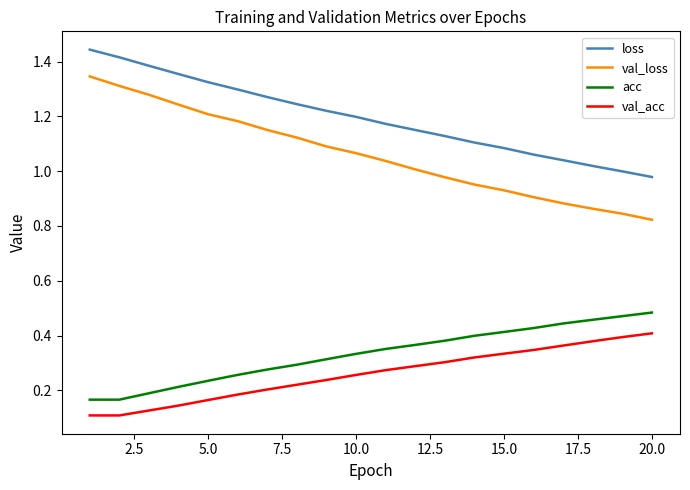

Which series has the largest range (max minus min)?

val_loss